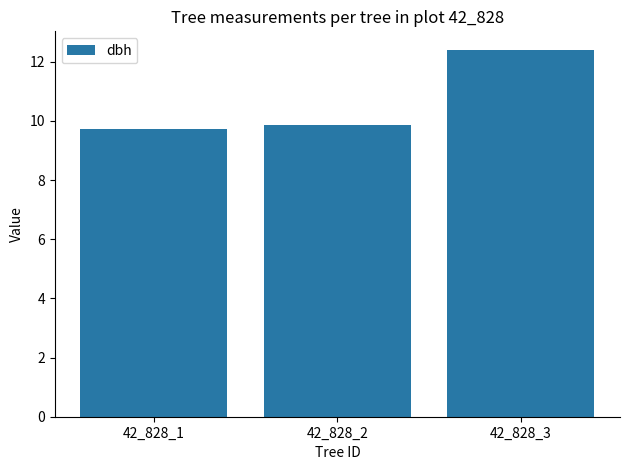

Between 42_828_2 and 42_828_1, which is larger?

42_828_2